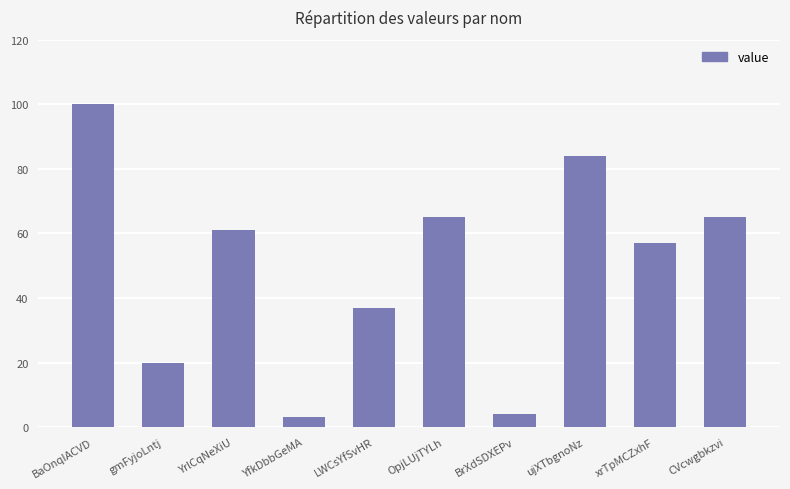

Reading right to left, transcribe all the data shown in this chart.

65	57	84	4	65	37	3	61	20	100